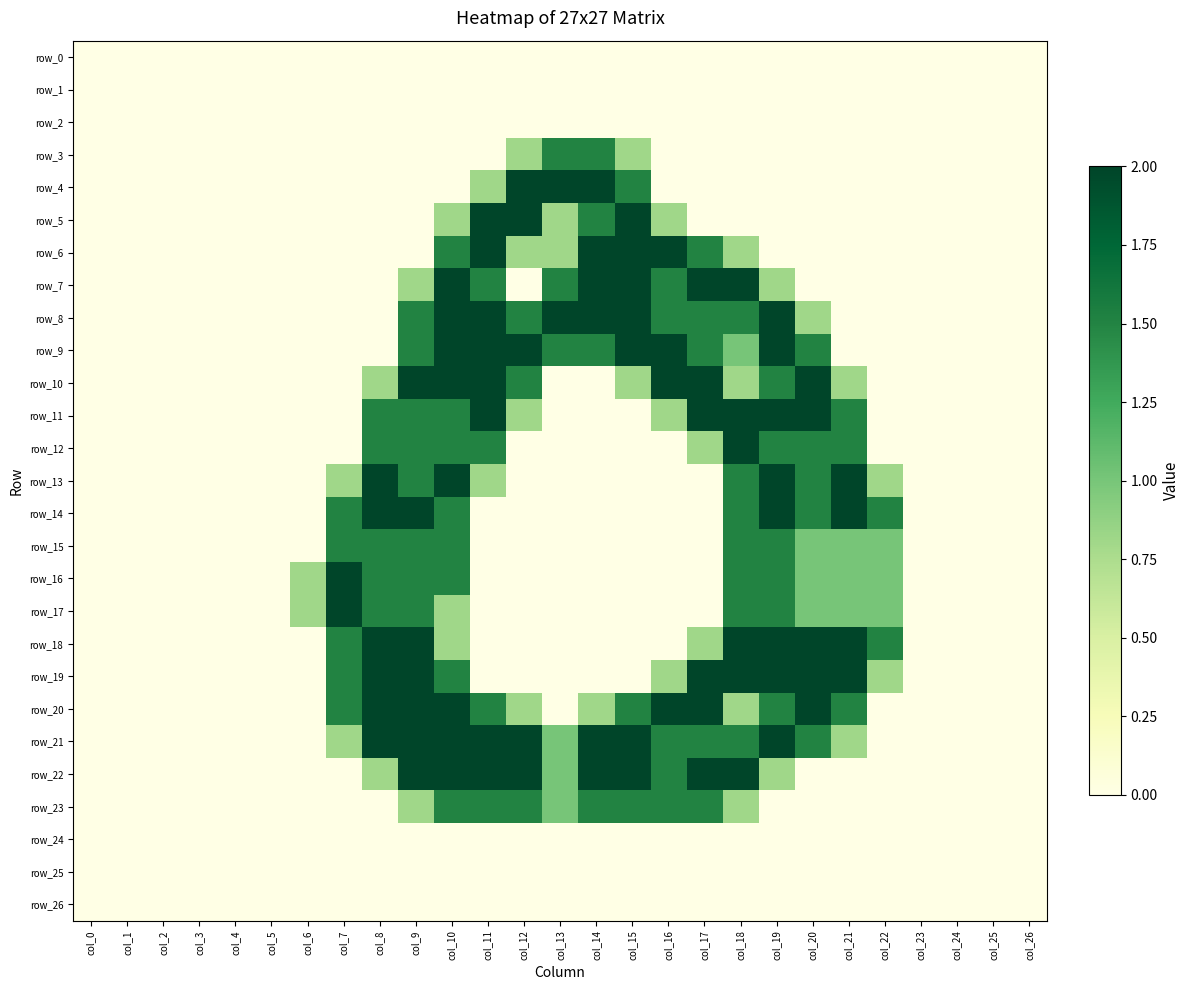

Which category has the lowest value in the row_20 series?

col_0